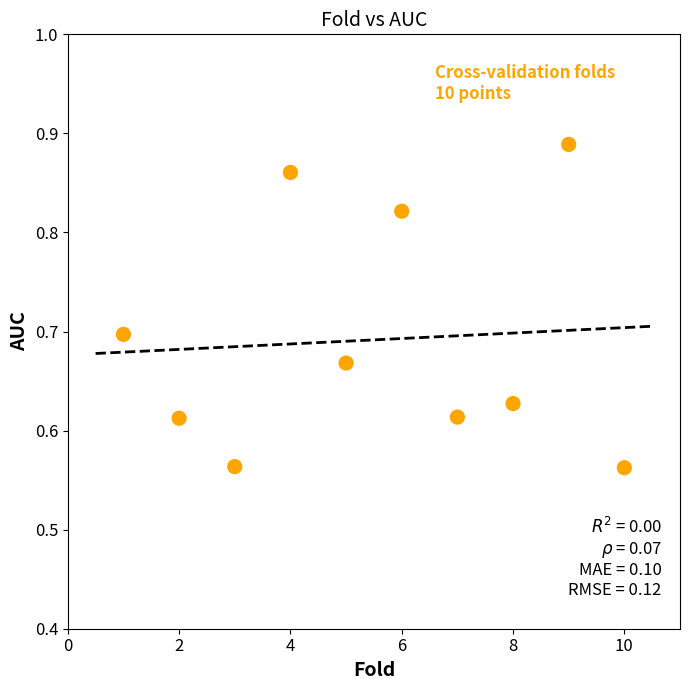

What is the range of Y values (max minus min)?

0.3